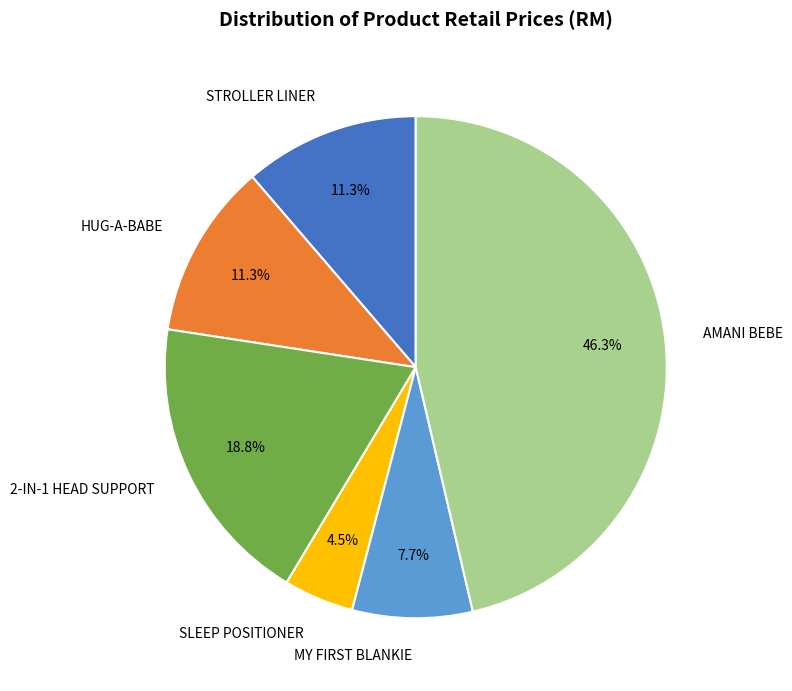

Is there any slice that represents more than half of the pie?

No